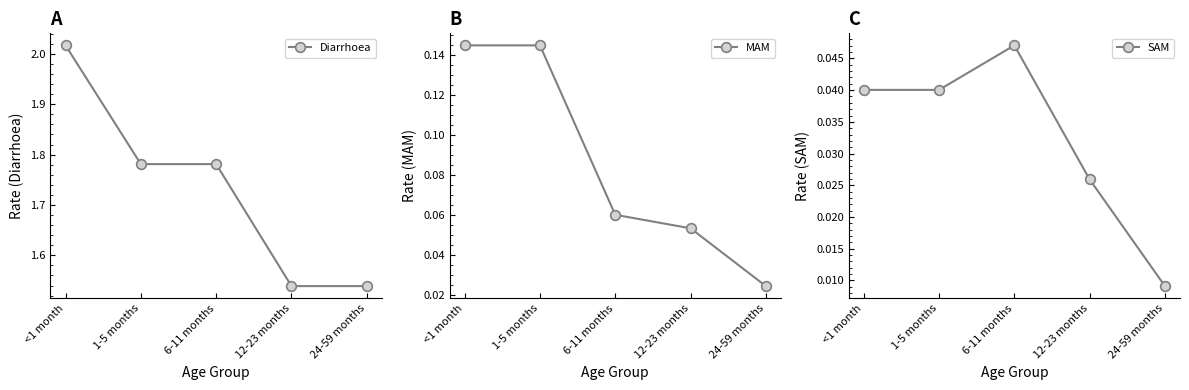

How many data points does each series have?

5